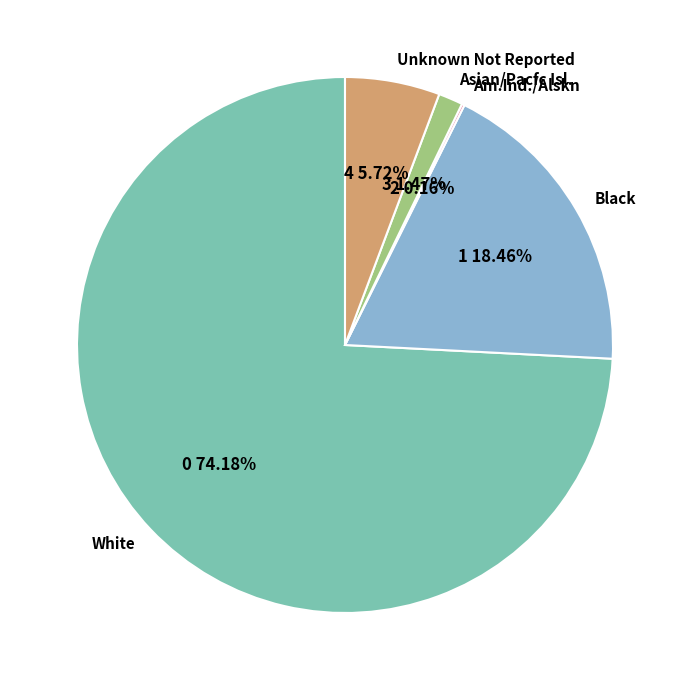

To the nearest percent, what is the difference between the largest and smallest slice percentages?

74%